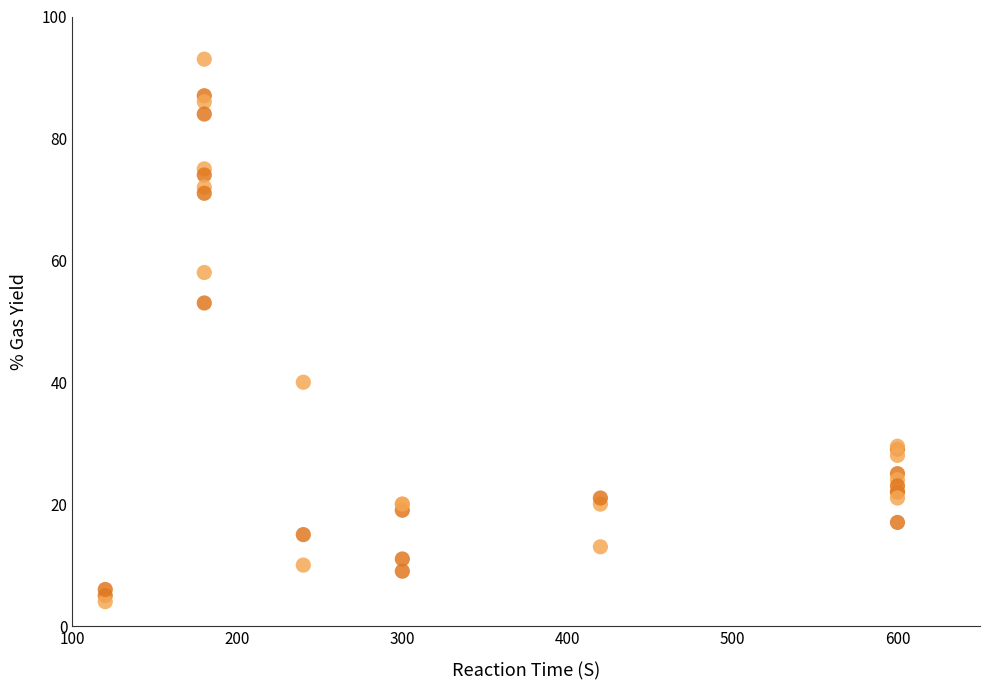

What Y value in the scatter plot is closest to 48?

53.0